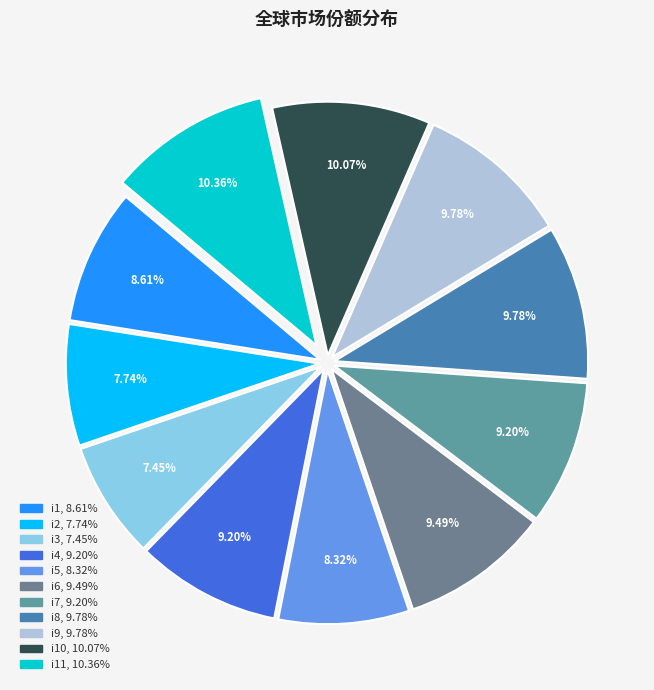

How many segments does this pie chart have?

11